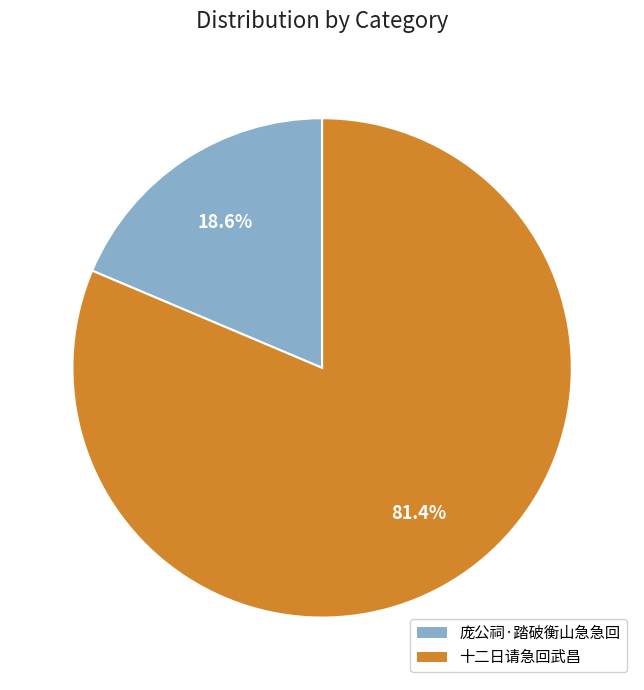

Which slice represents more than half of the pie?

十二日请急回武昌